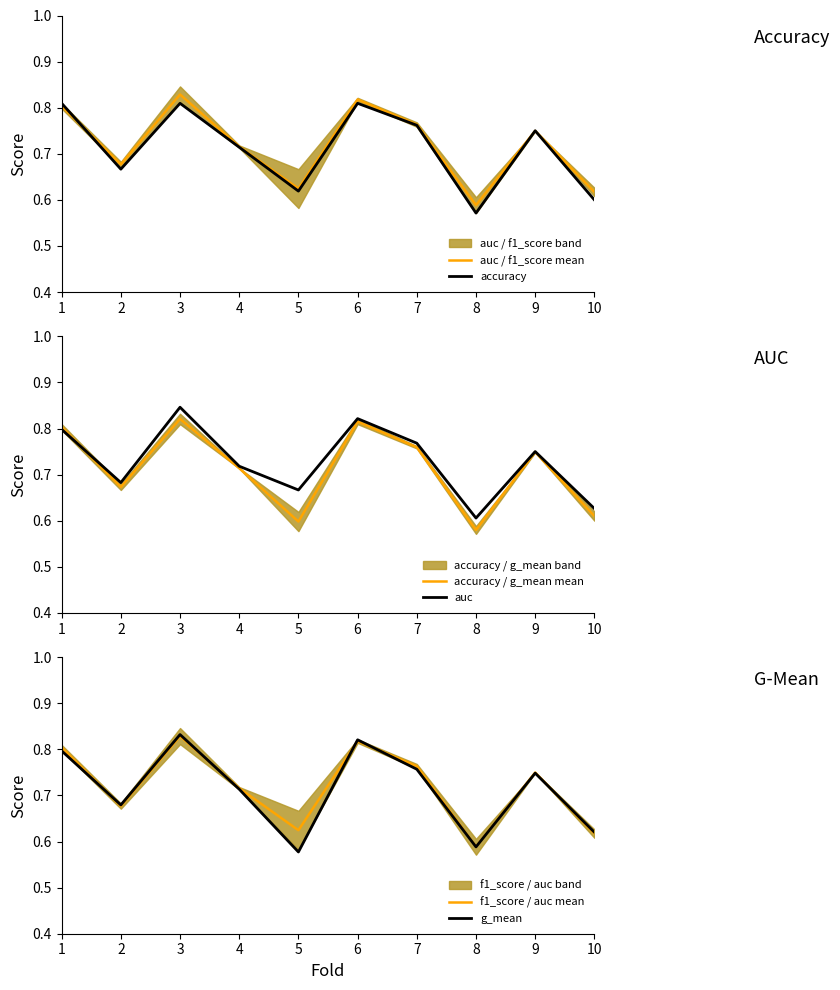

In auc, how many points are lower than both neighbors (excluding endpoints)?

3